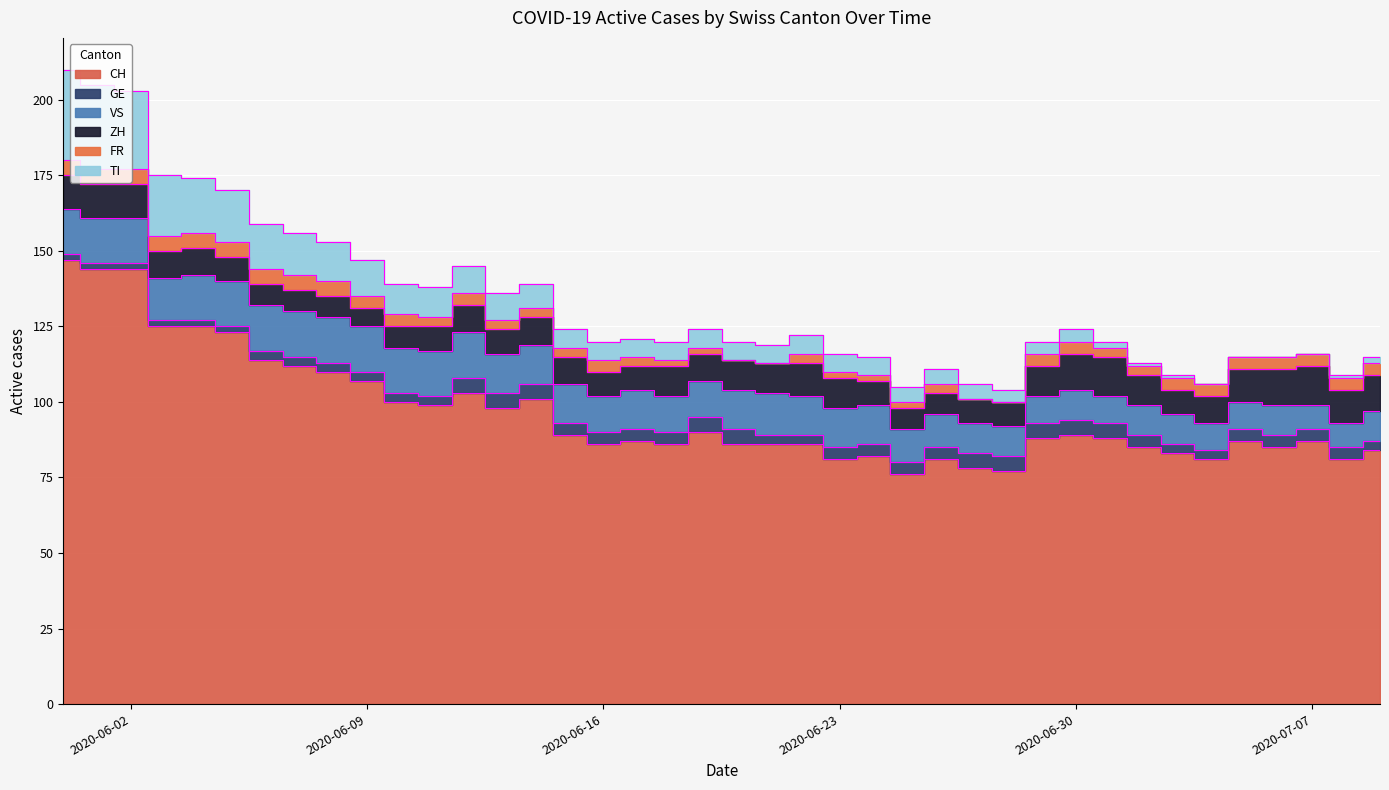

True or false: FR has more than 2 interior local peaks.

True